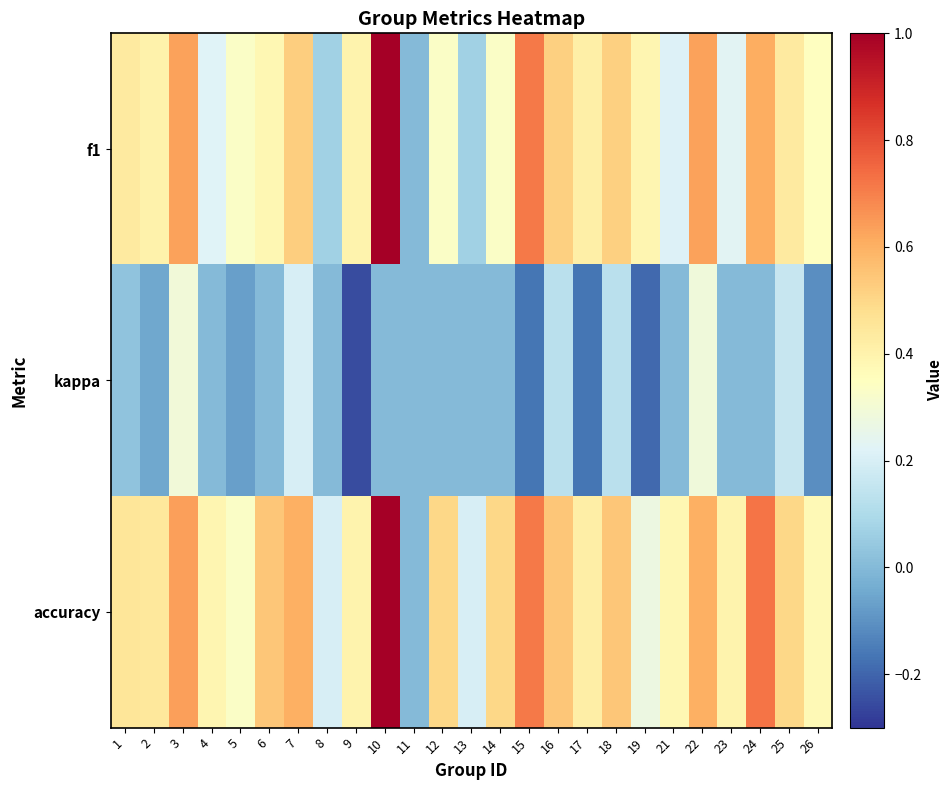

How many categories are shown in the chart?

25